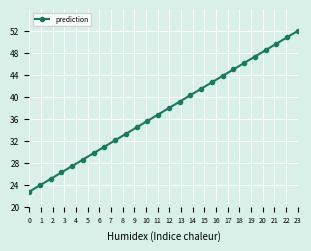

True or false: the data has more than 1 interior local peaks.

False